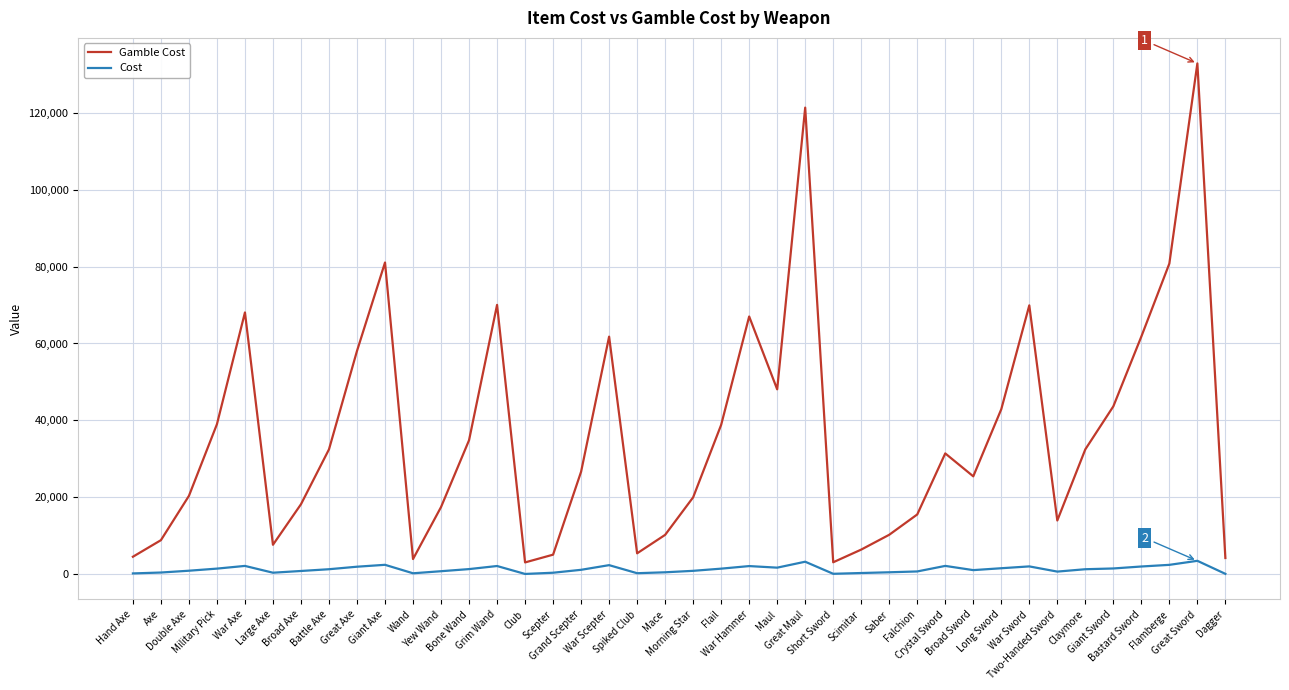

At which category does Gamble Cost reach its first local peak?

War Axe